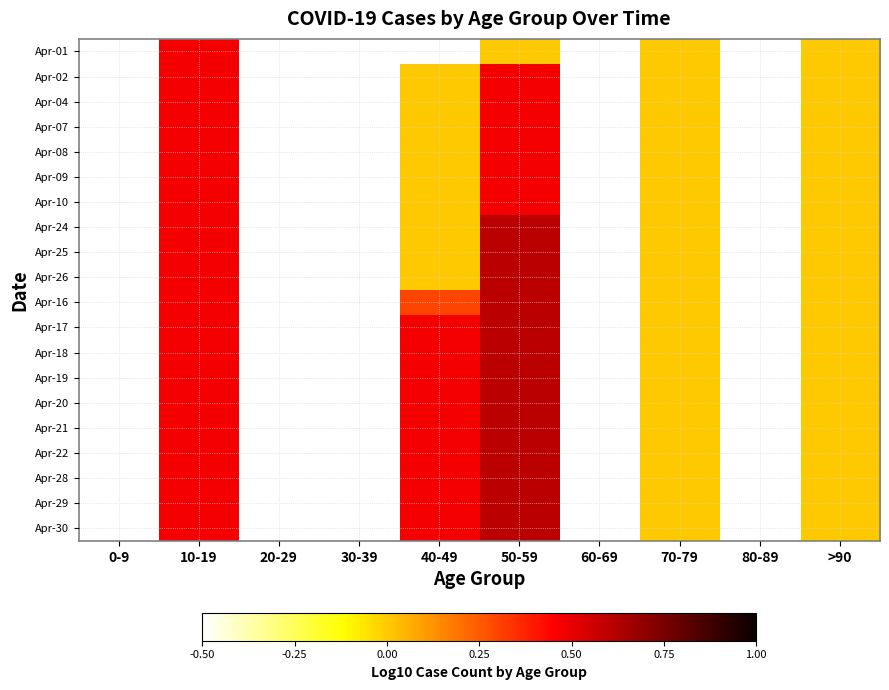

Count the number of categories in the chart.

10